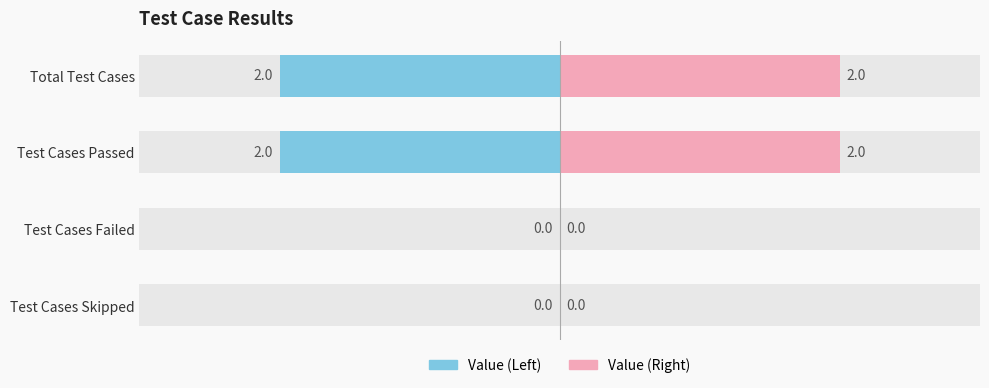

How many bars are there in total?

4